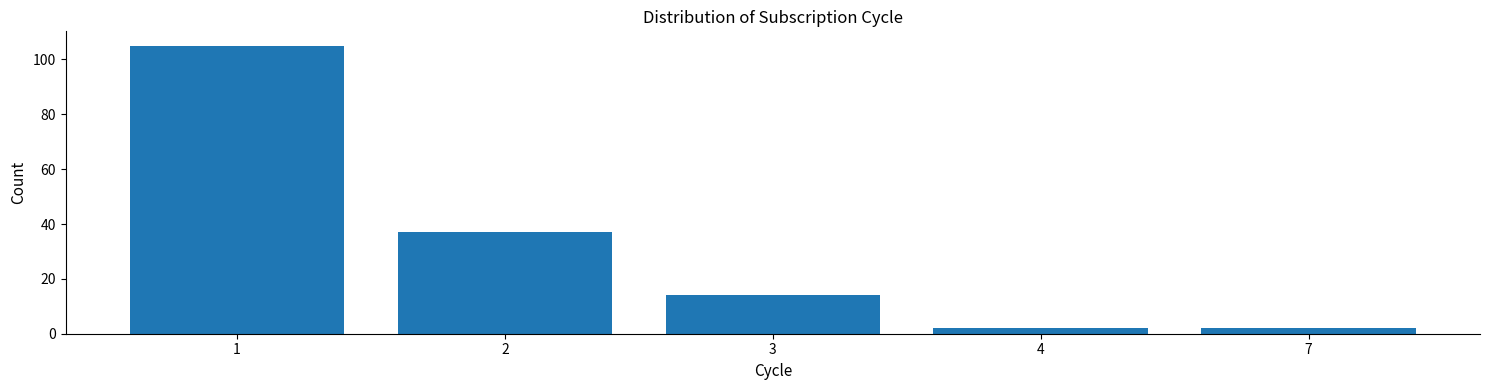

Reading right to left, what are all the values shown in this chart?

2	2	14	37	105